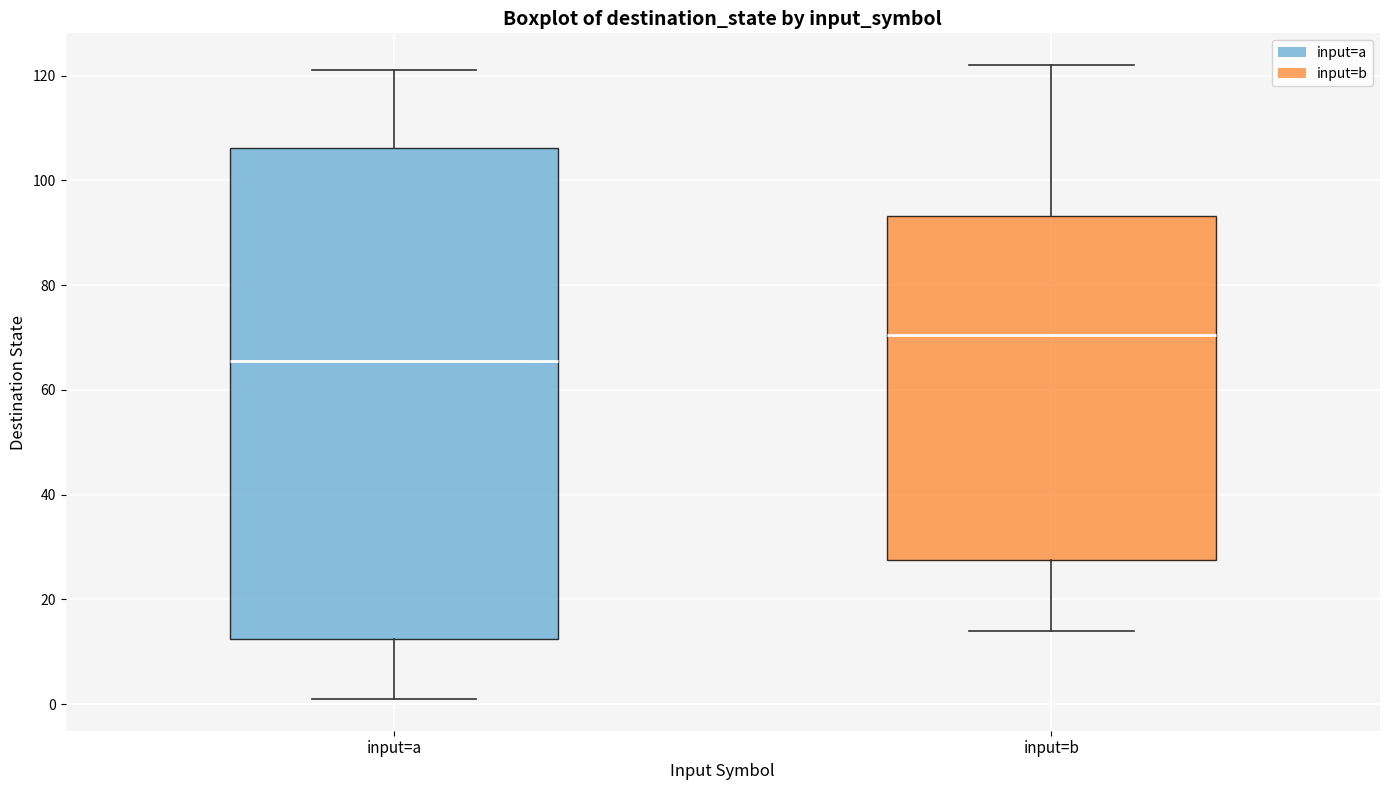

Comparing the boxes themselves (not the whiskers), which one is the tallest?

input=a